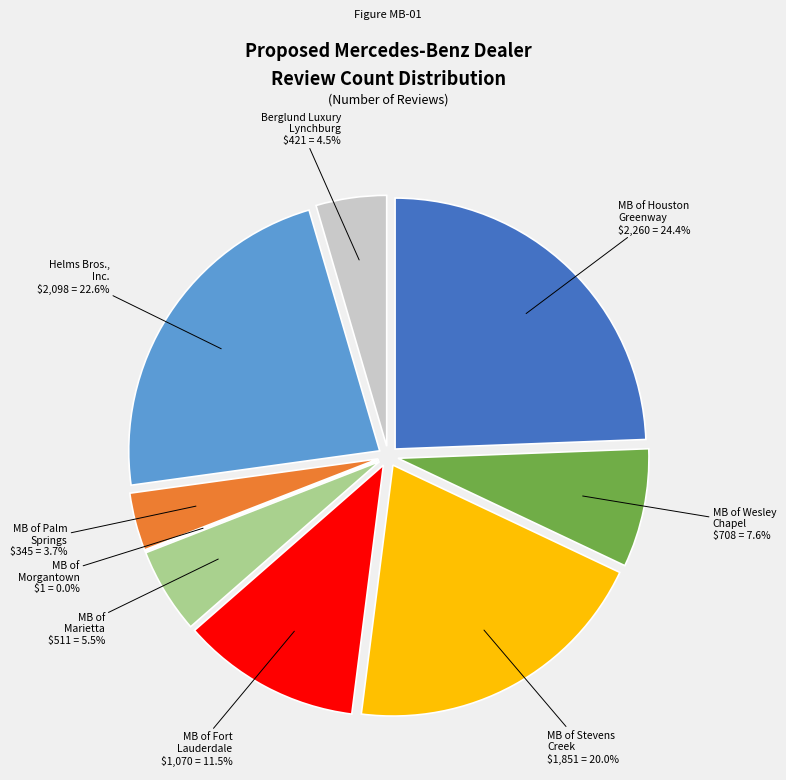

How much of the chart is everything except Mercedes-Benz of Stevens Creek?

80.0%